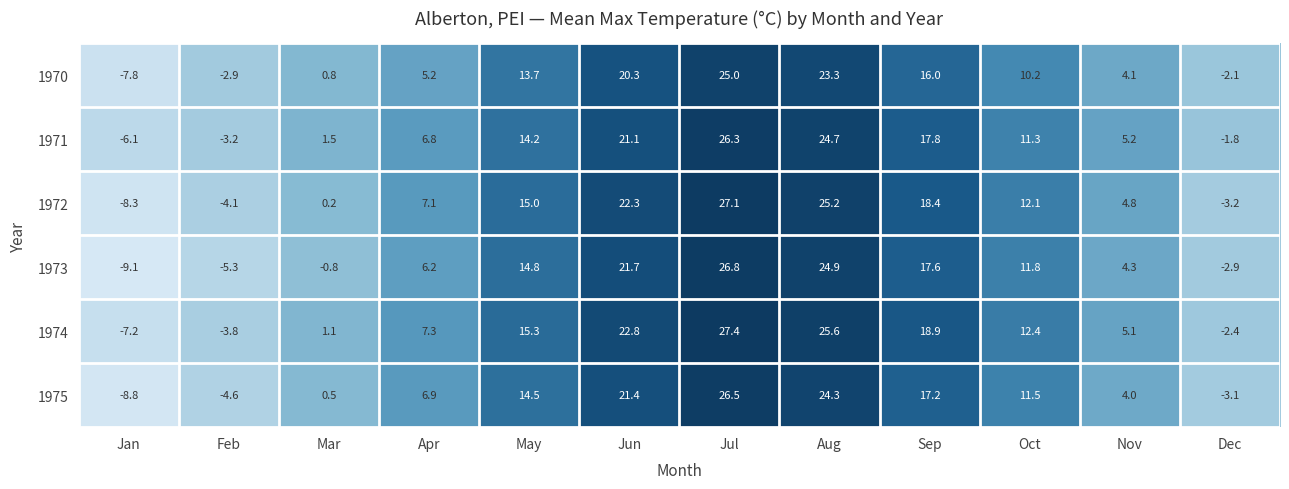

What is the total value across all series at Feb?

-23.9